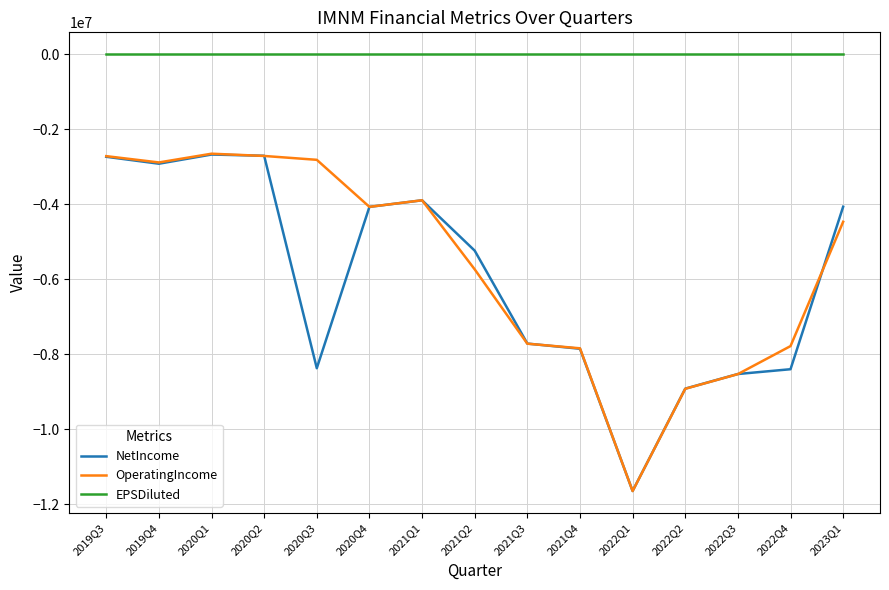

Which series changed the most between 2020Q3 and 2023Q1?

NetIncome